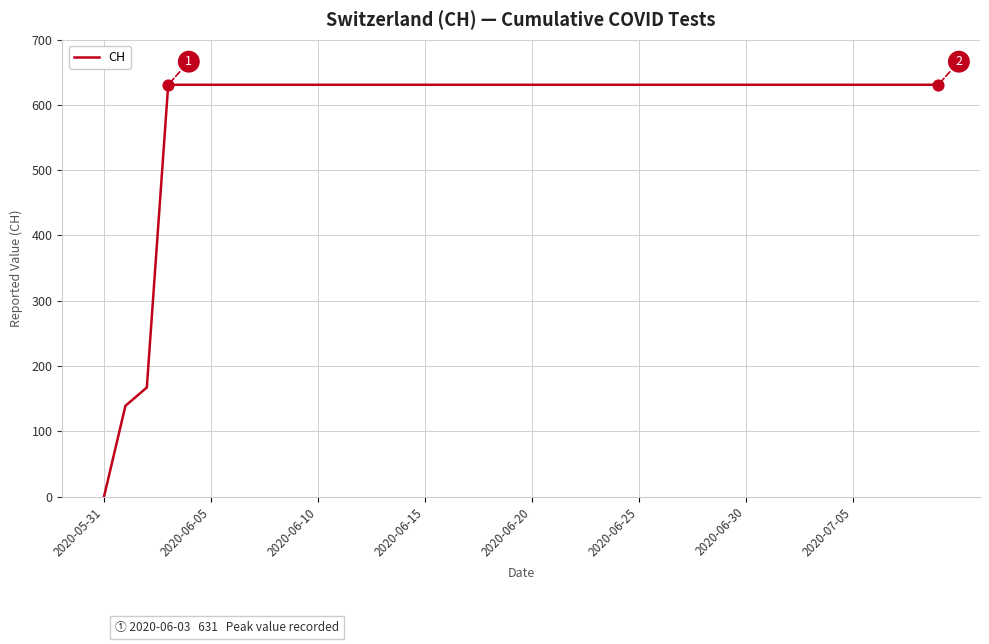

What is the greatest value displayed?

631